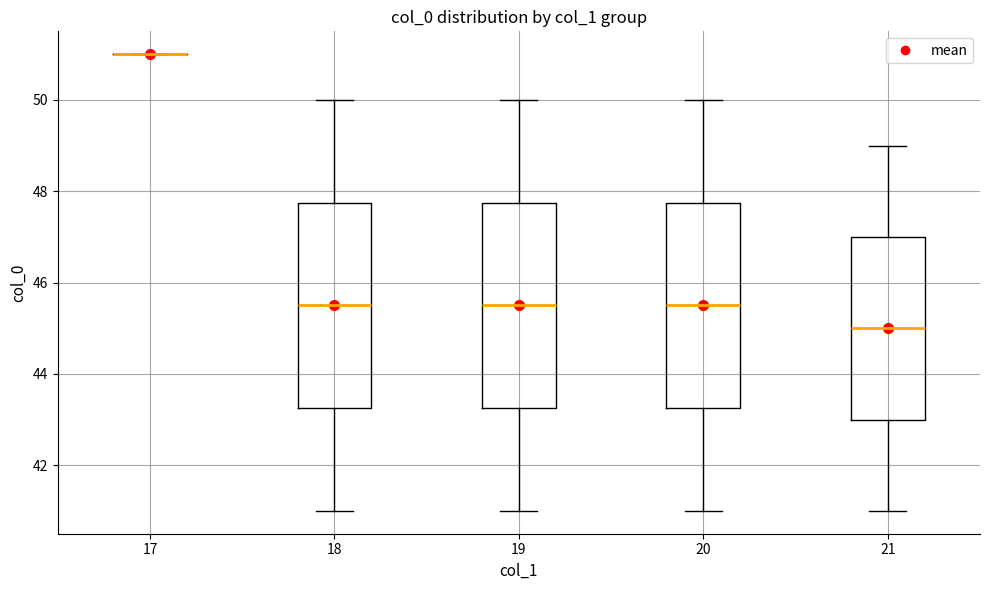

Reading left to right, transcribe this box plot: for each box, give where its median line is, the range the box spans, and where its two whiskers end, as read against the y-axis. The values are not printed on the chart, so give them approximately, as read against the axis.

17: box collapsed to a line at 51.0, whiskers 51.0 to 51.0
18: median 45.6, box 43.2 to 47.8, whiskers 41.0 to 50.0
19: median 45.6, box 43.2 to 47.8, whiskers 41.0 to 50.0
20: median 45.6, box 43.2 to 47.8, whiskers 41.0 to 50.0
21: median 45.0, box 43.0 to 47.0, whiskers 41.0 to 49.0